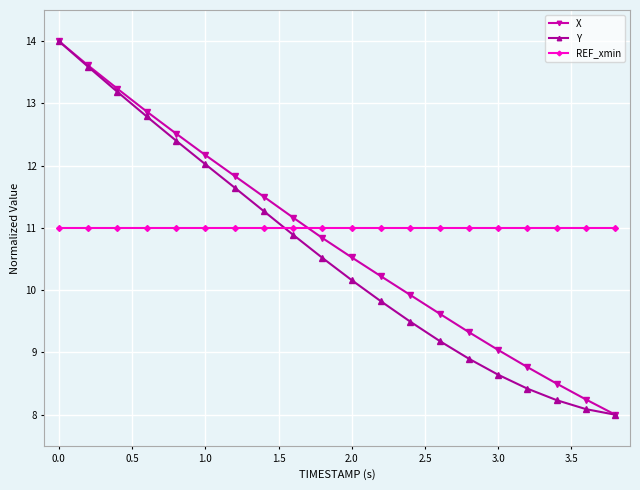

What is the value of the Y point at the 11th from the left?

10.2